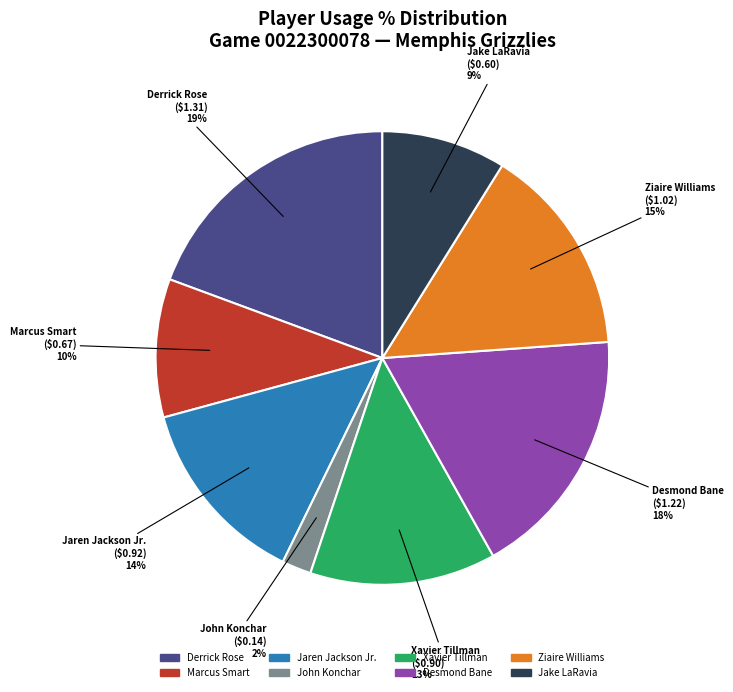

What is the largest slice in the pie chart?

Derrick Rose